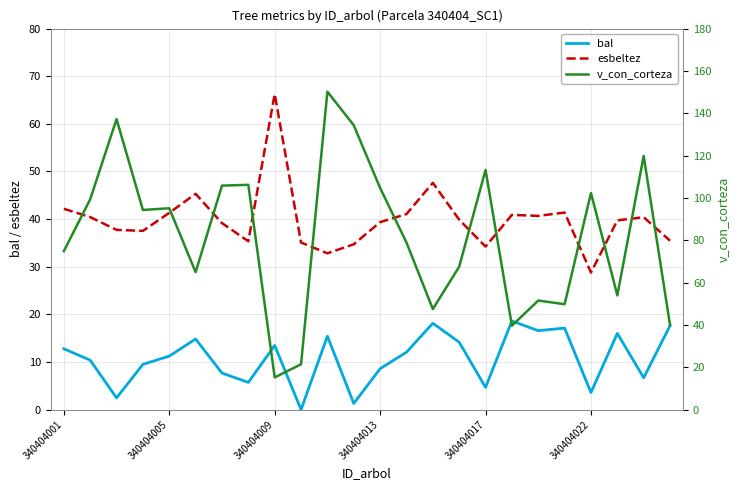

True or false: bal and esbeltez cross at least once.

False